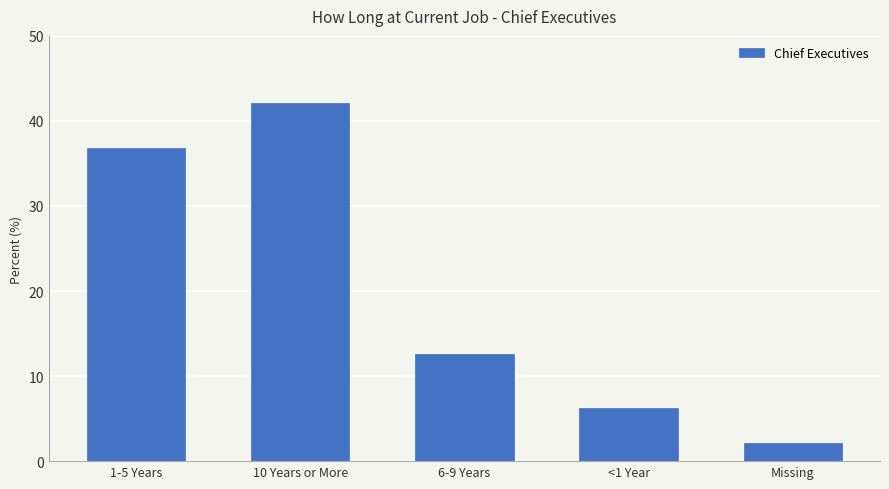

What is the approximate value at 6-9 Years?

12.6